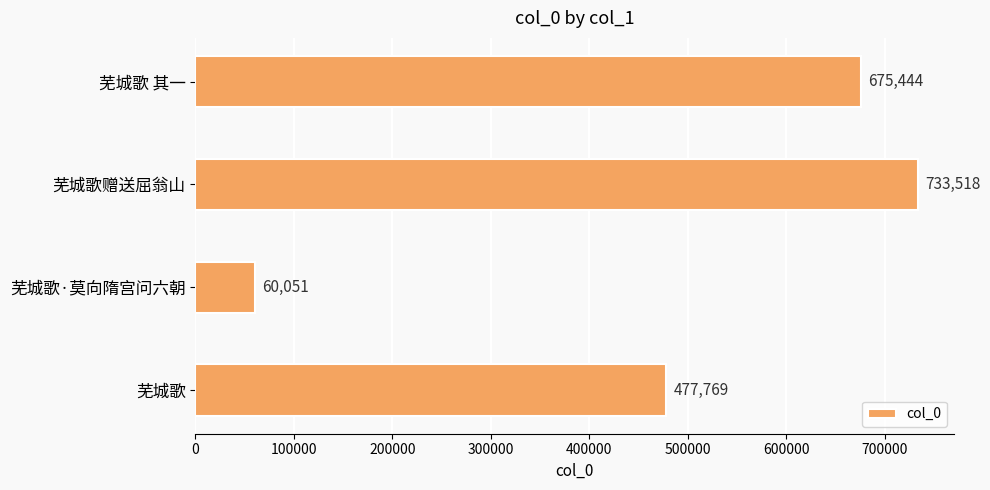

How many data points does each series have?

4